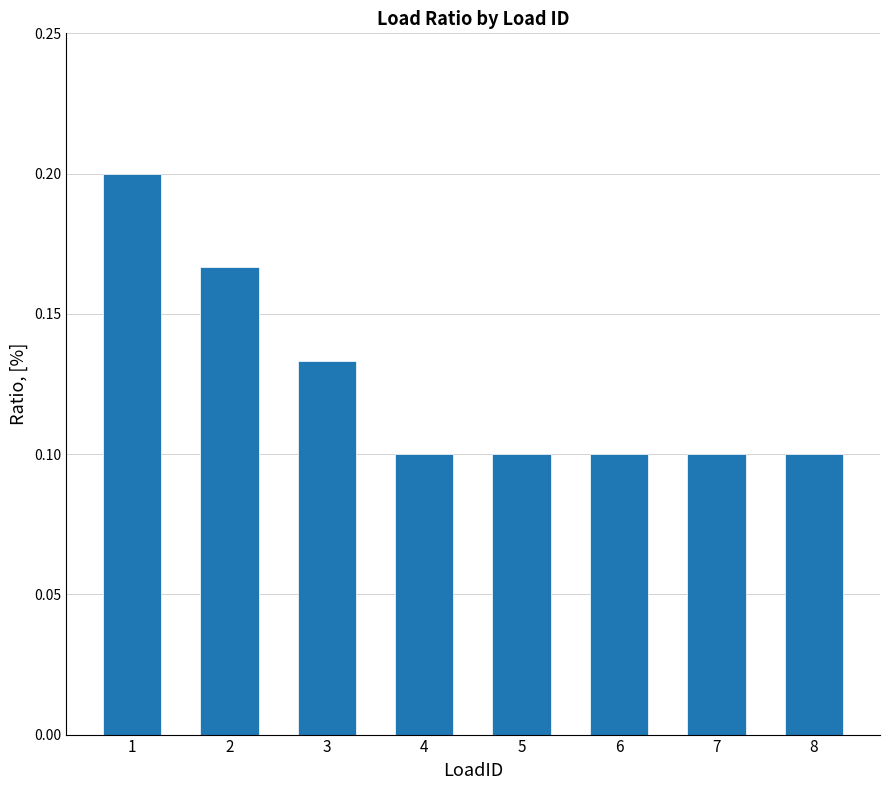

What is the sum of the values at 4 and 2?

0.3